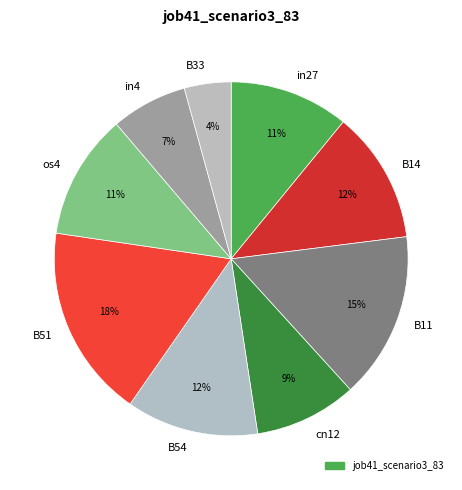

Is there a majority slice in this chart?

No